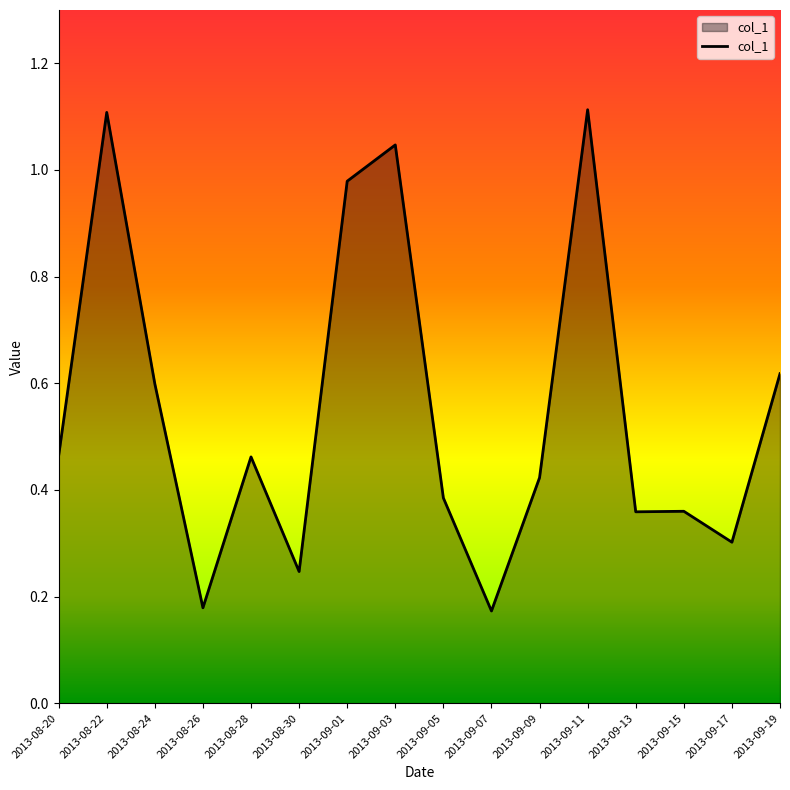

What position from the right is 2013-09-11?

5